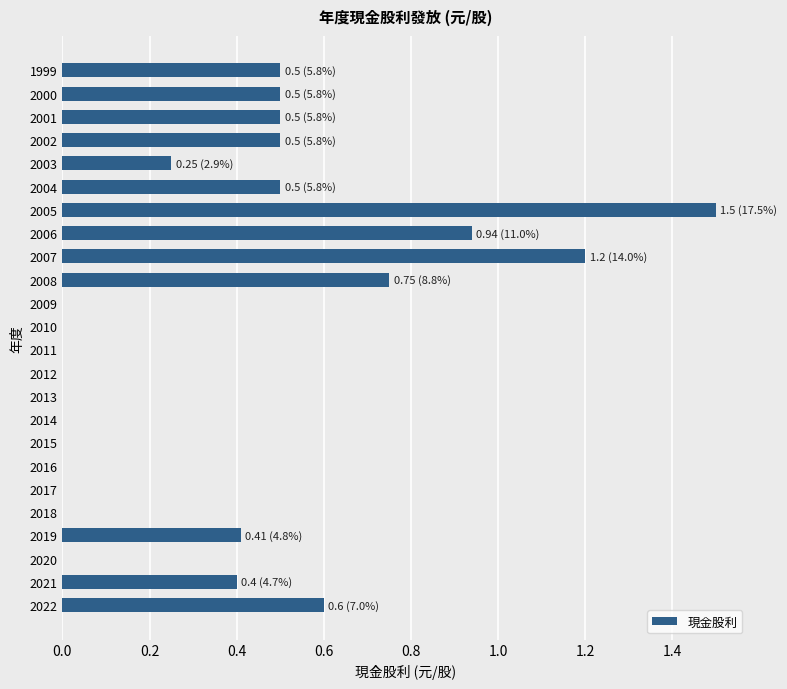

How many data points does each series have?

24